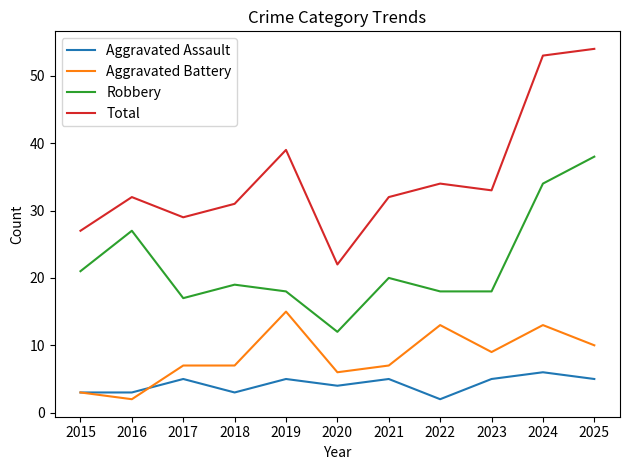

What is the maximum value for Robbery?

38